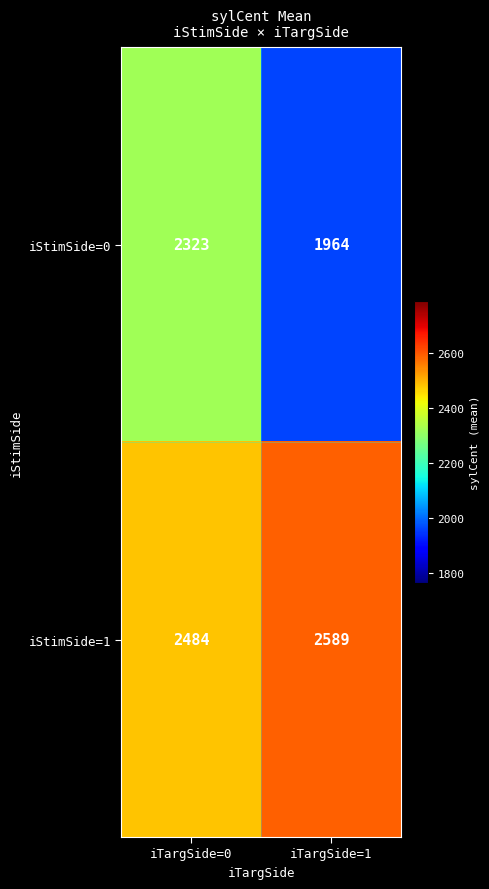

How many data points in iStimSide=1 are less than 2589?

1